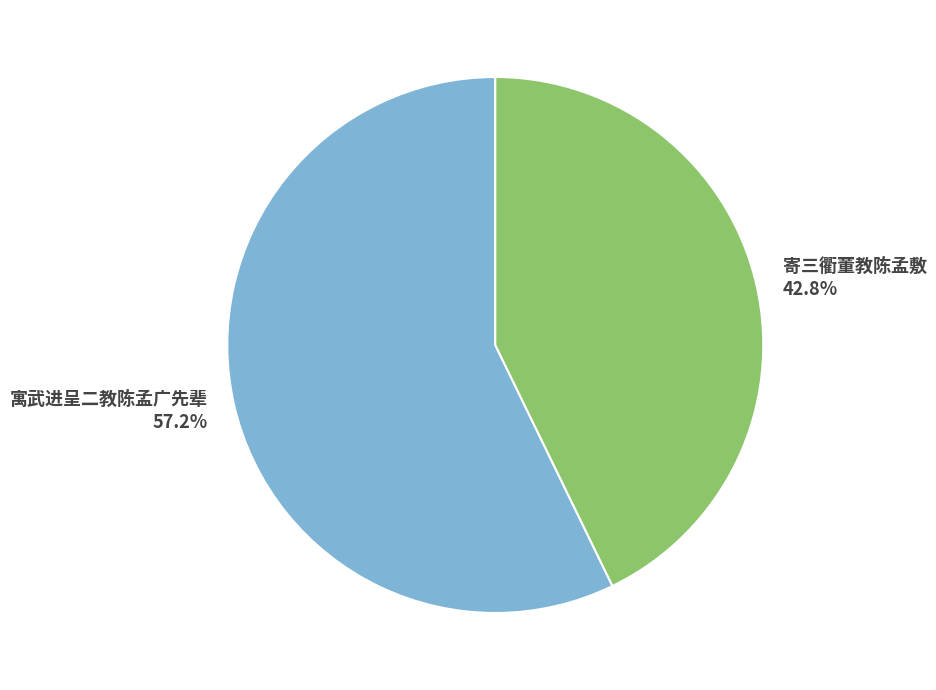

What percentage is NOT represented by 寄三衢董教陈孟敷?

57.2%